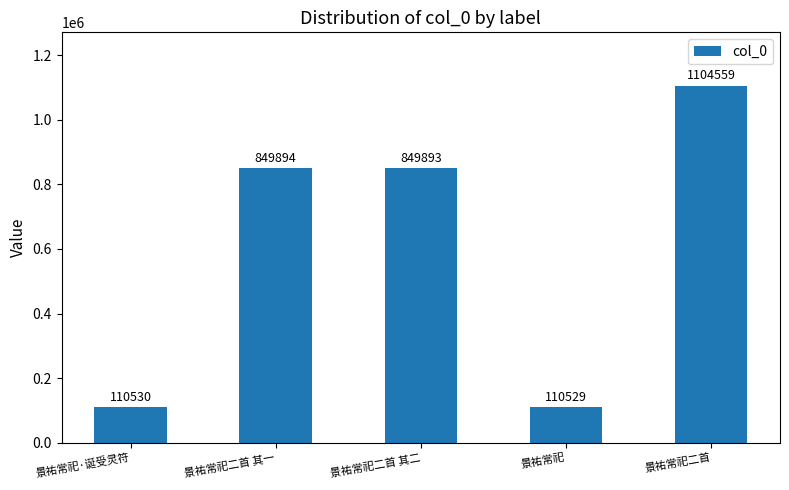

At which category does the chart reach its peak across all series?

景祐常祀二首